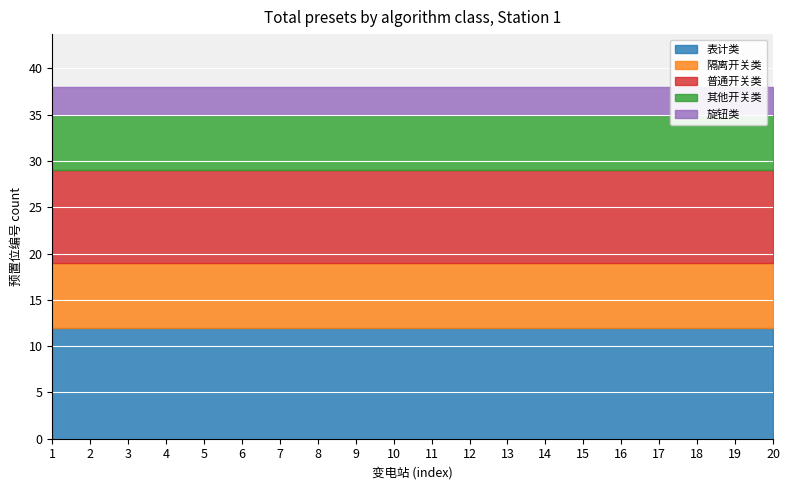

What are all the series names shown in the legend?

表计类, 隔离开关类, 普通开关类, 其他开关类, 旋钮类